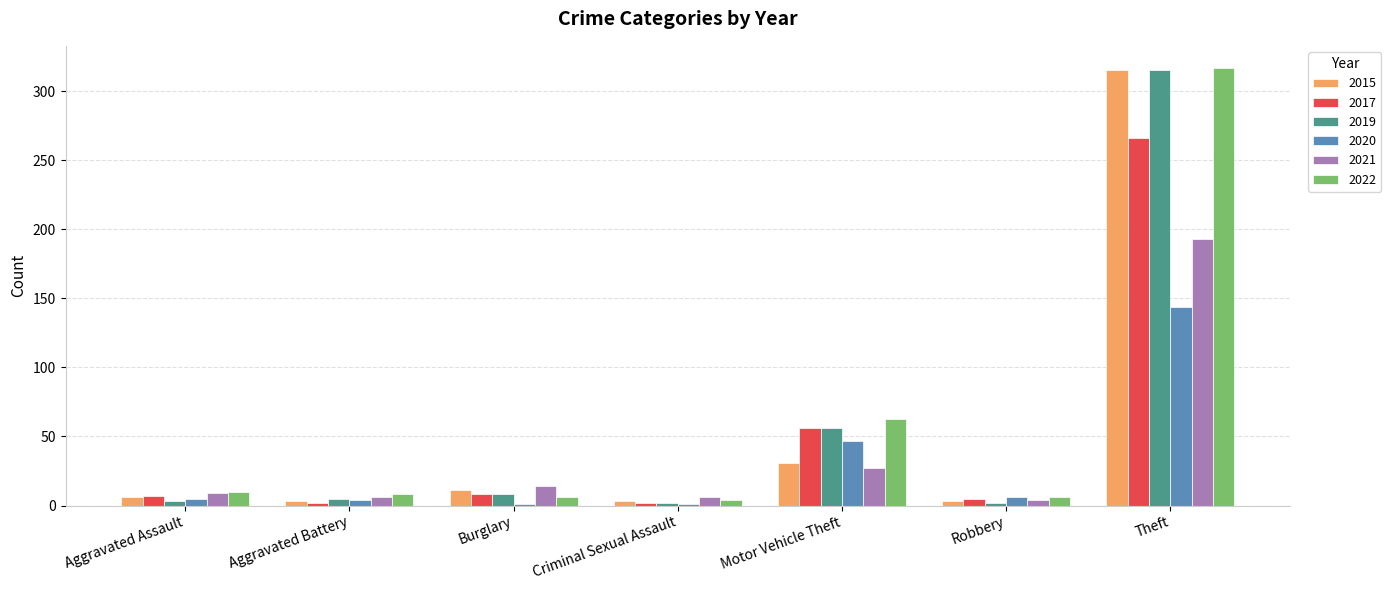

At which label is 2019 closest to 158?

Motor Vehicle Theft